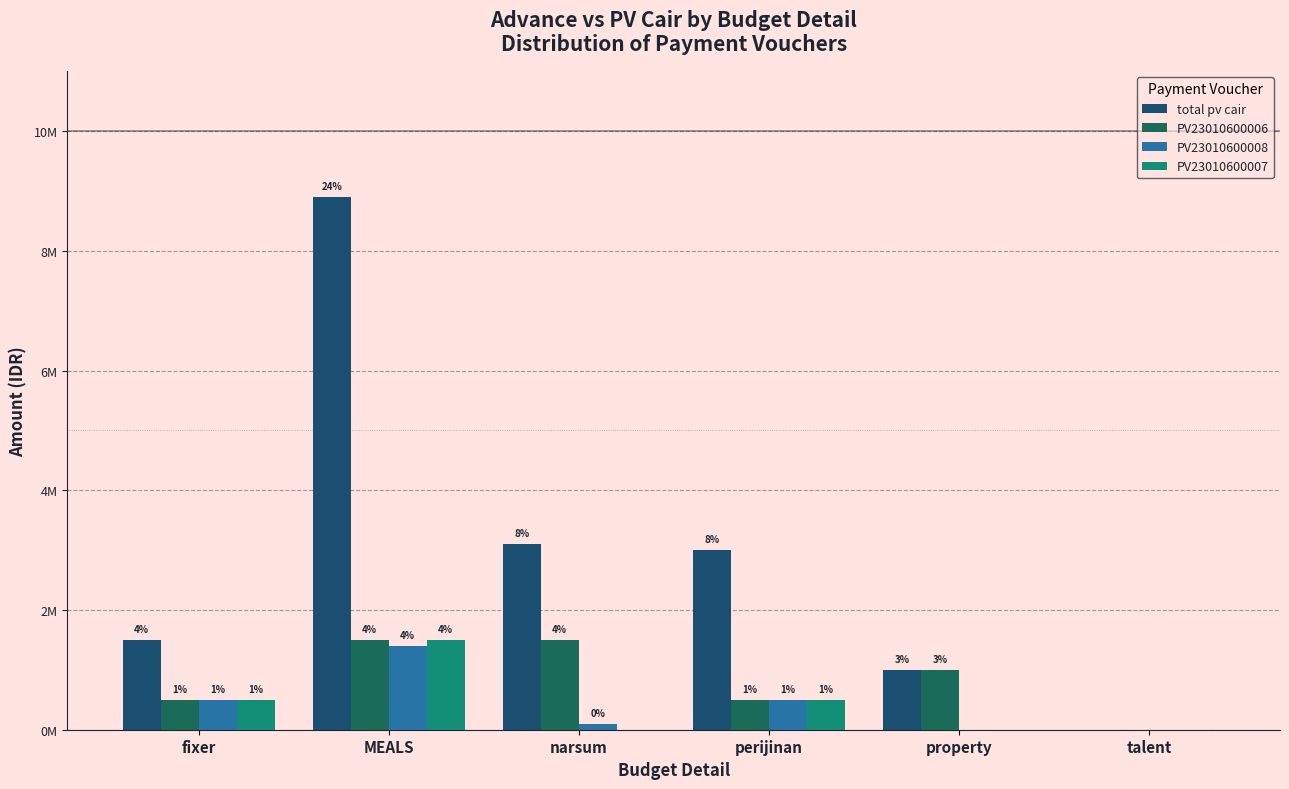

The value of PV23010600008 at narsum is 100000. True or false?

True